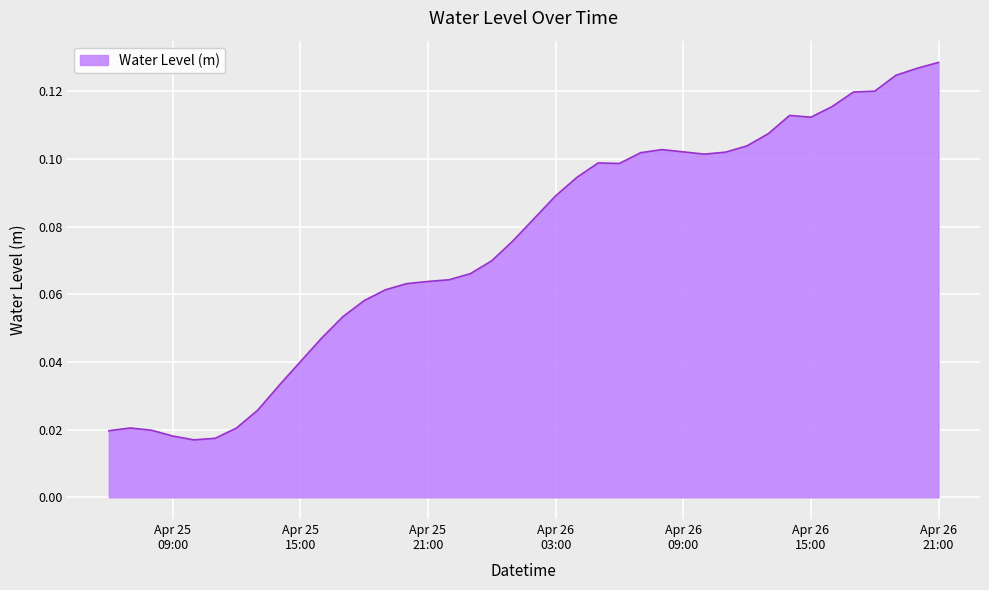

Rank the categories by value from highest to lowest.

2024-04-26 21:00:00, 2024-04-26 20:00:00, 2024-04-26 19:00:00, 2024-04-26 18:00:00, 2024-04-26 17:00:00, 2024-04-26 16:00:00, 2024-04-26 14:00:00, 2024-04-26 15:00:00, 2024-04-26 13:00:00, 2024-04-26 12:00:00, 2024-04-26 08:00:00, 2024-04-26 09:00:00, 2024-04-26 11:00:00, 2024-04-26 07:00:00, 2024-04-26 10:00:00, 2024-04-26 05:00:00, 2024-04-26 06:00:00, 2024-04-26 04:00:00, 2024-04-26 03:00:00, 2024-04-26 02:00:00, 2024-04-26 01:00:00, 2024-04-26 00:00:00, 2024-04-25 23:00:00, 2024-04-25 22:00:00, 2024-04-25 21:00:00, 2024-04-25 20:00:00, 2024-04-25 19:00:00, 2024-04-25 18:00:00, 2024-04-25 17:00:00, 2024-04-25 16:00:00, 2024-04-25 15:00:00, 2024-04-25 14:00:00, 2024-04-25 13:00:00, 2024-04-25 07:00:00, 2024-04-25 12:00:00, 2024-04-25 08:00:00, 2024-04-25 06:00:00, 2024-04-25 09:00:00, 2024-04-25 11:00:00, 2024-04-25 10:00:00